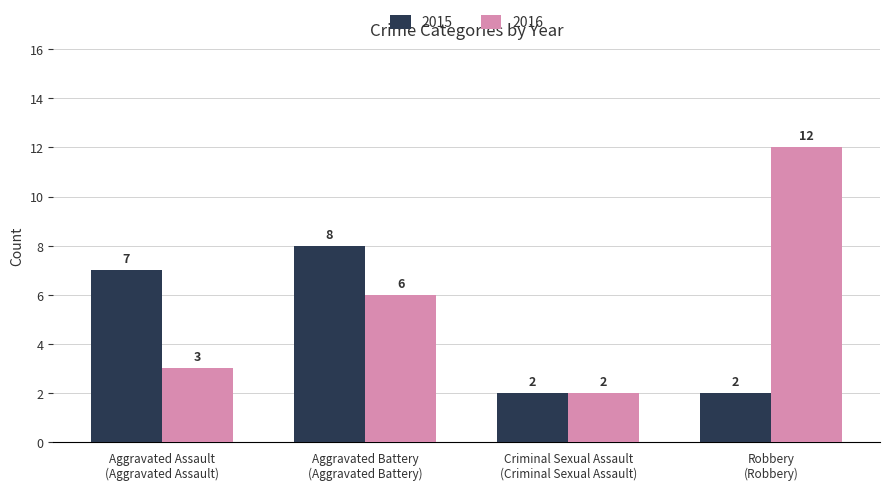

Does the chart contain stacked bars?

No